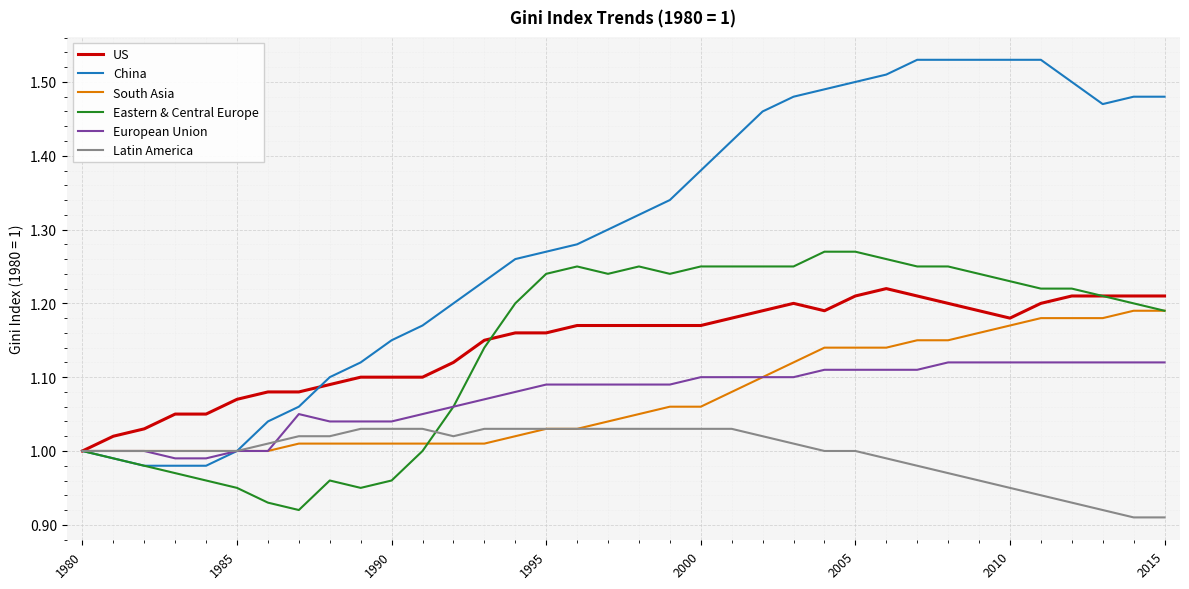

Which series has the largest total across all categories?

China